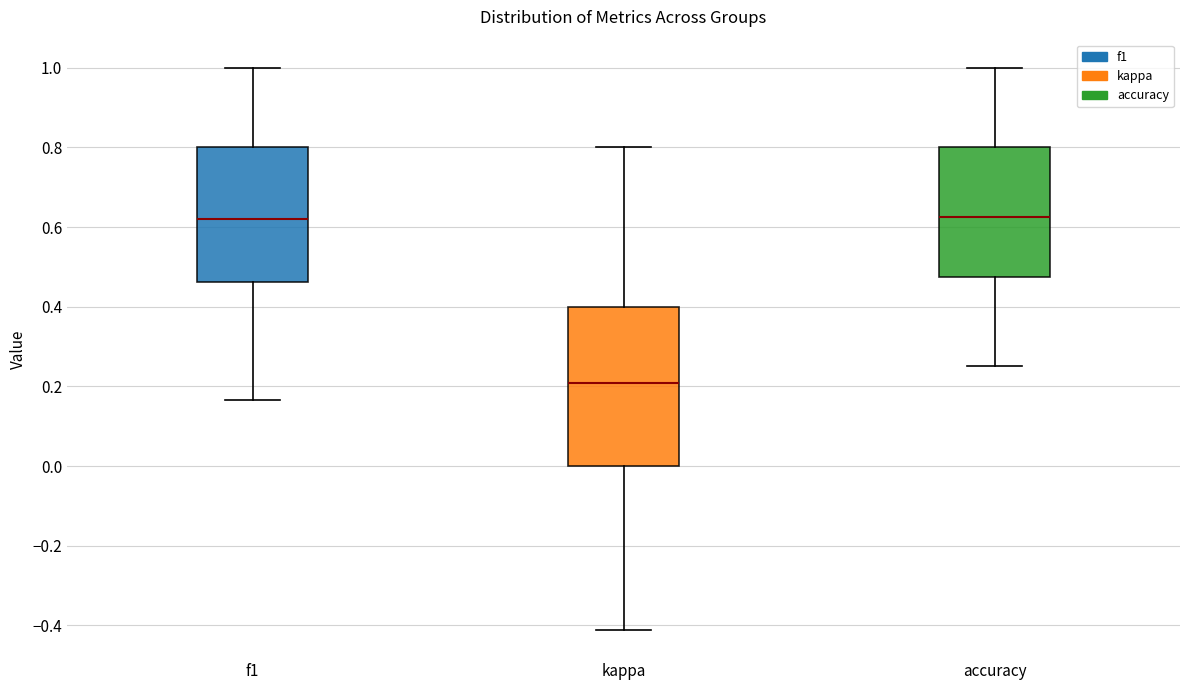

Comparing the boxes themselves (not the whiskers), which one is the tallest?

kappa